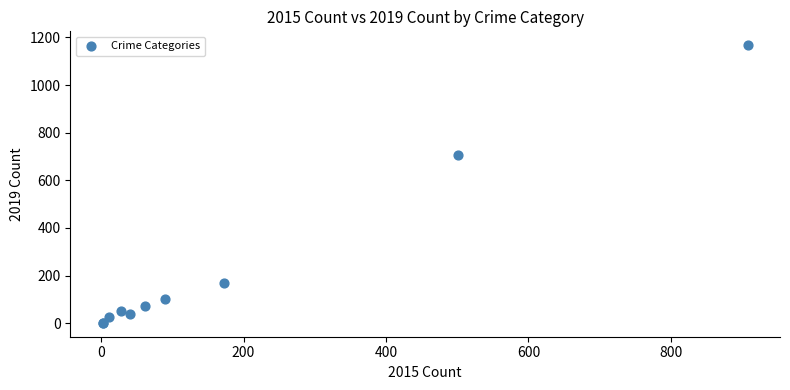

What Y value in the scatter plot is closest to 584?

706